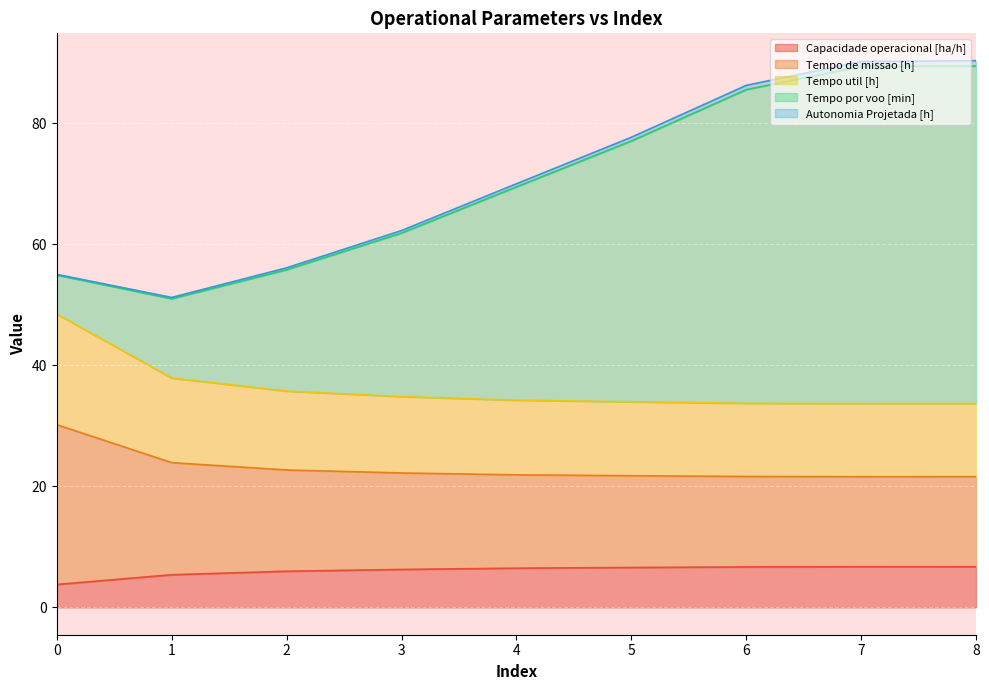

What is the average value of the Capacidade operacional [ha/h] series?

6.1